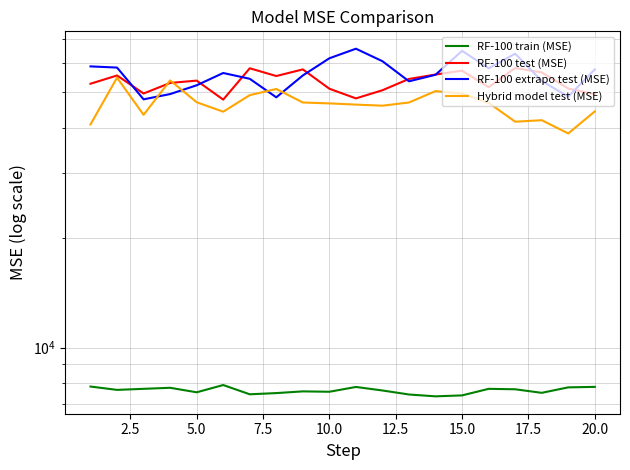

Which series has the largest total across all categories?

RF-100 extrapo test (MSE)